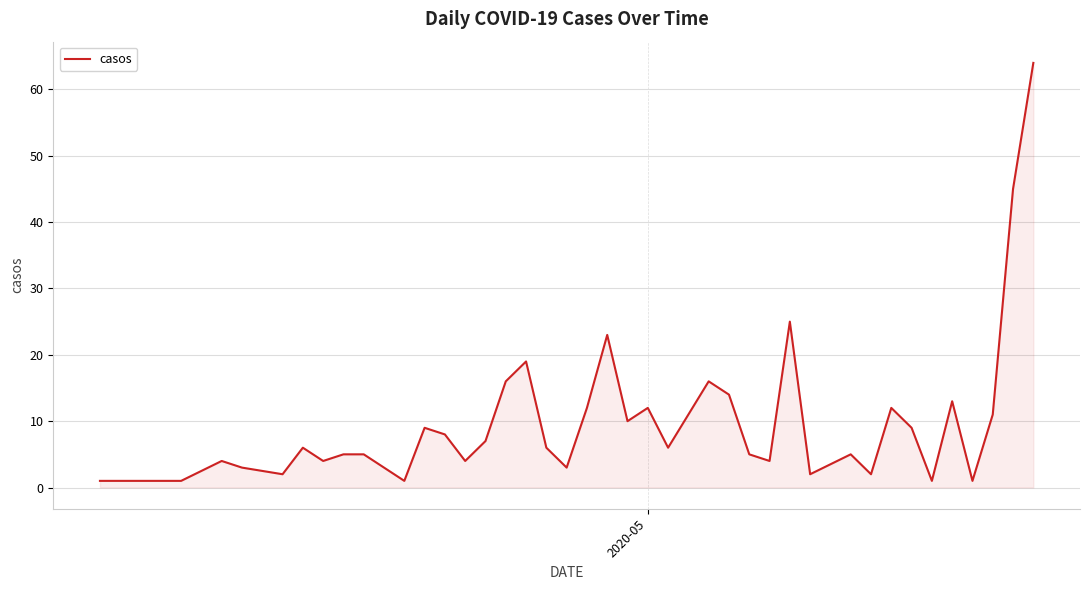

What is the difference between the maximum and minimum values?

63